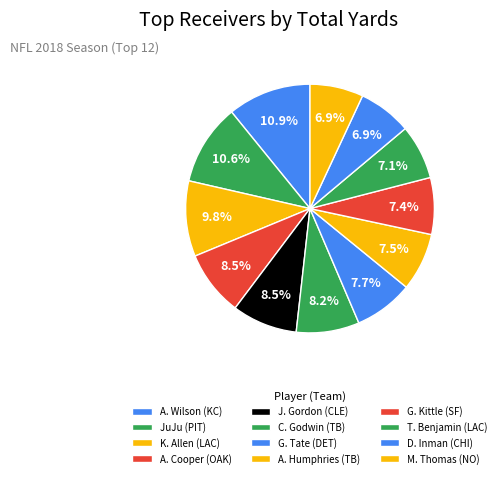

How many slices are in this pie chart?

12